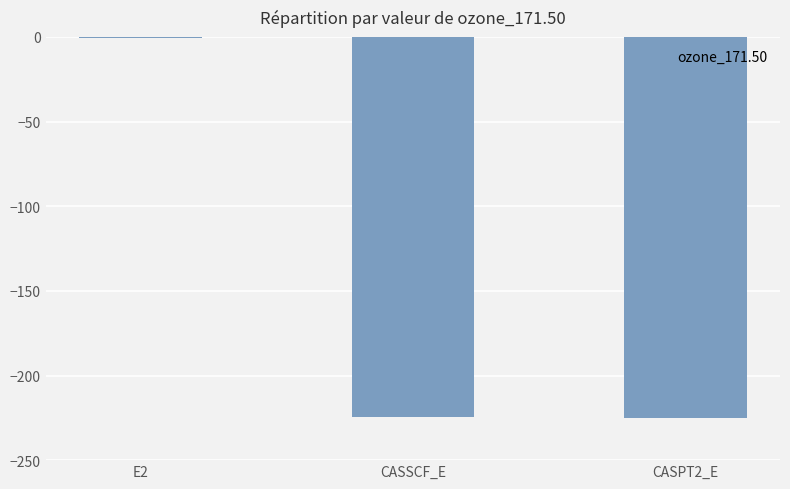

Is it true that the value at CASSCF_E is -104.3?

False